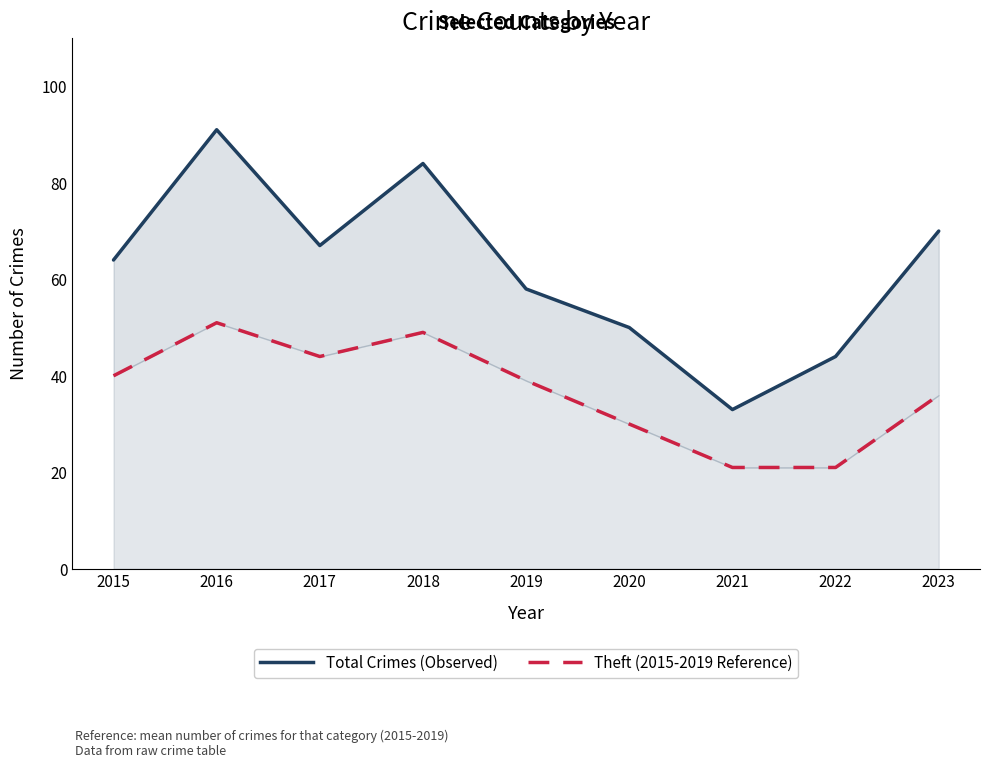

Between 2020 and 2016, which is larger?

2016